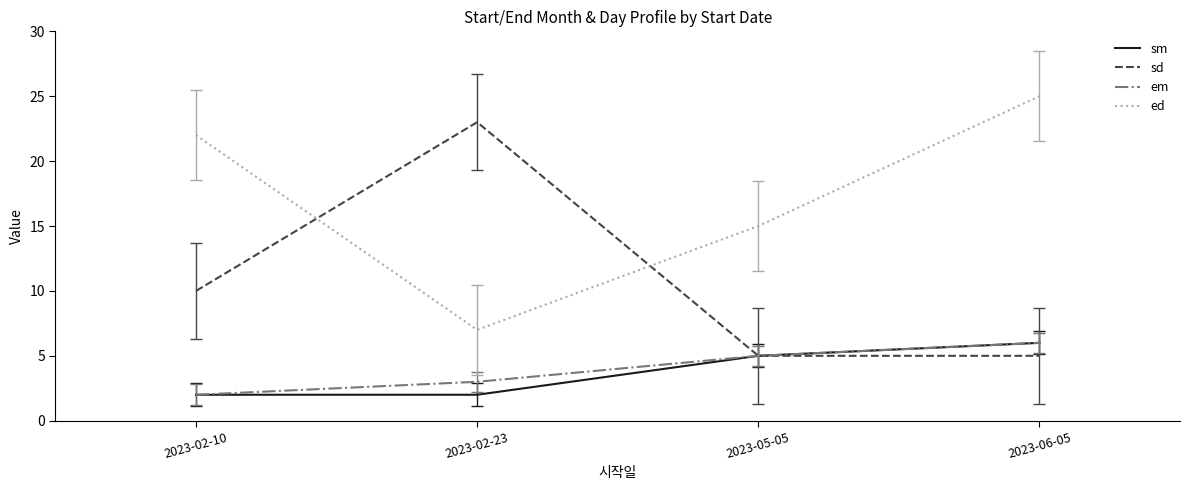

What is the difference between the sm values at 2023-06-05 and 2023-05-05?

1